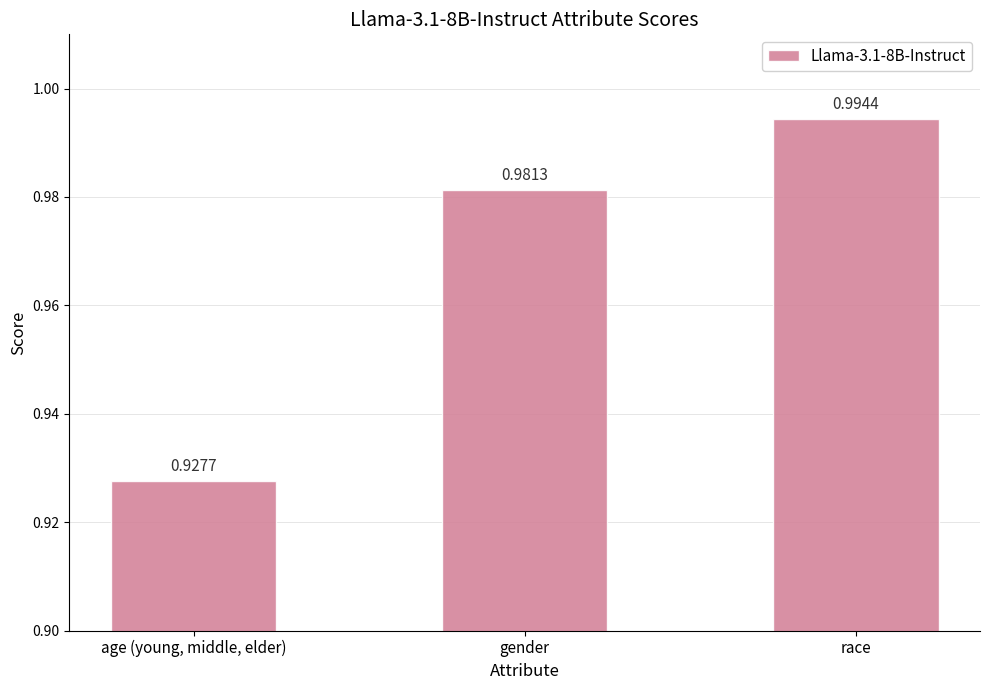

Between age (young, middle, elder) and race, which is larger?

race